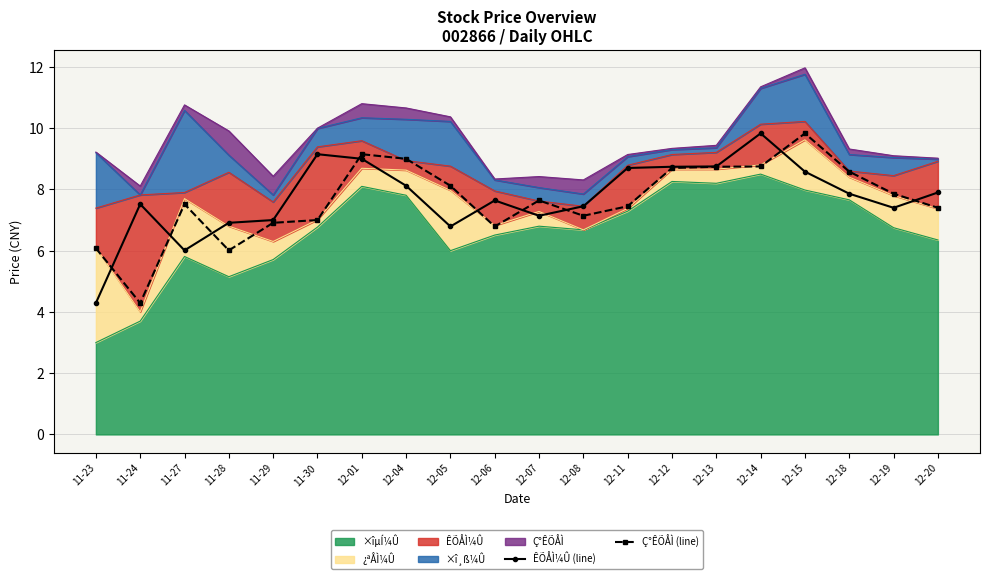

Reading left to right, list all the values displayed in this chart.

ÊÕÅÌ¼Û (line): 4.3	7.5	6.0	6.9	7.0	9.1	9.0	8.1	6.8	7.6	7.1	7.5	8.7	8.7	8.8	9.8	8.6	7.9	7.4	7.9
Ç°ÊÕÅÌ (line): 6.1	4.3	7.5	6.0	6.9	7.0	9.1	9.0	8.1	6.8	7.6	7.1	7.5	8.7	8.7	8.8	9.8	8.6	7.9	7.4